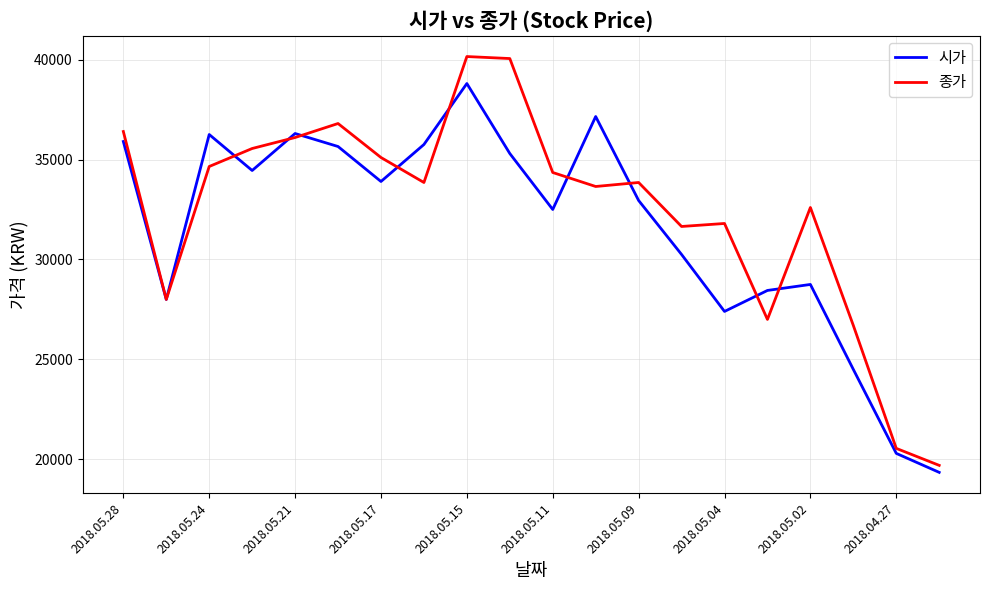

What is the minimum value for 시가?

19350